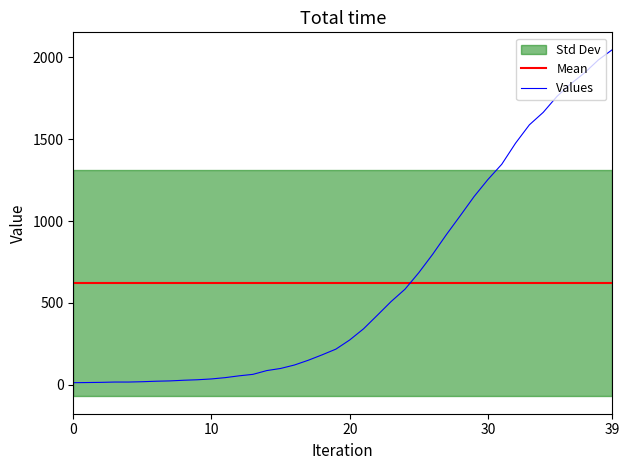

At which category is the sum across all series the highest?

39